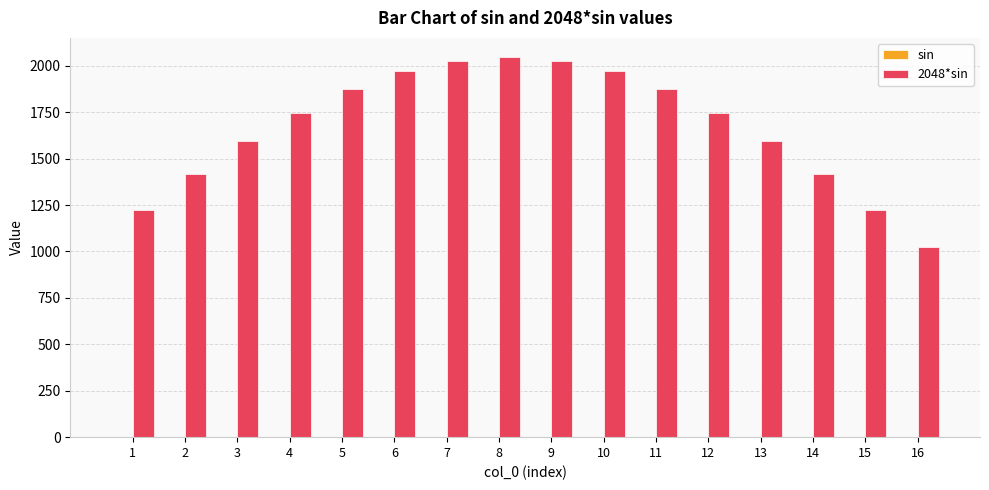

What is the greatest value displayed?

2048.0